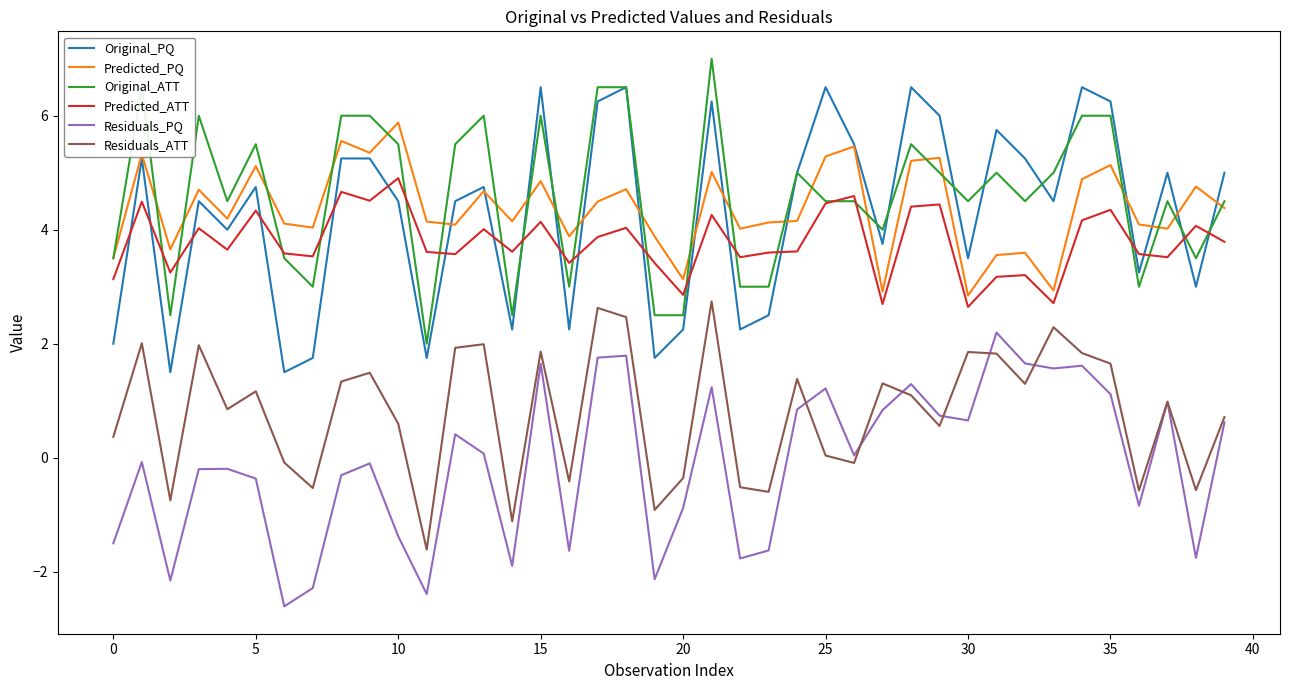

After their last crossing, which series has the higher values: Residuals_PQ or Residuals_ATT?

Residuals_ATT